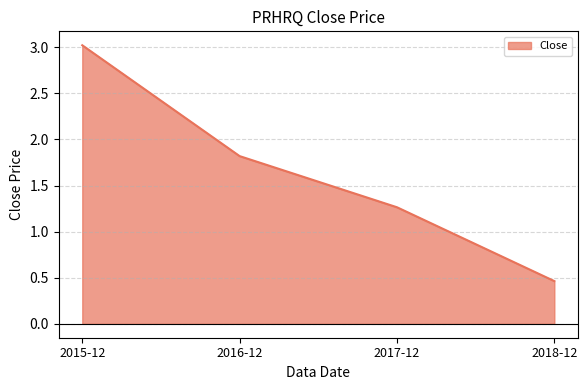

How many categories are shown in the chart?

4